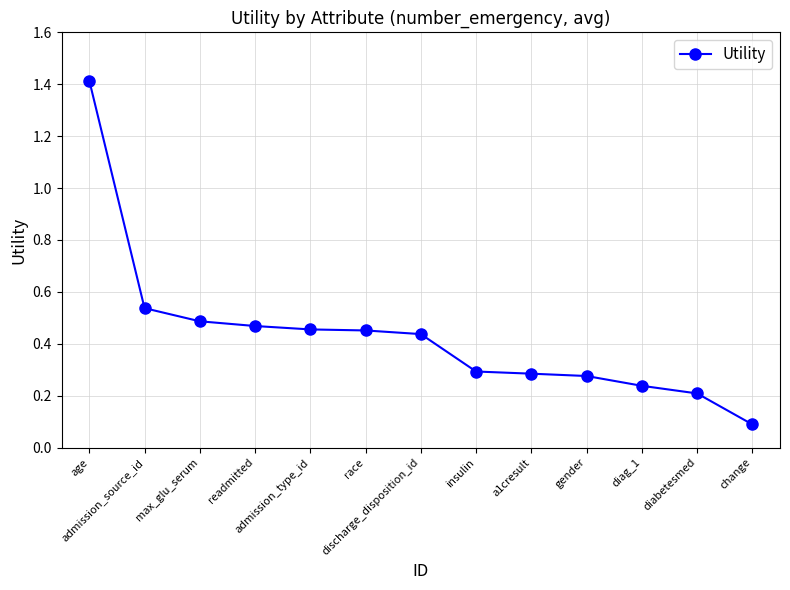

Is it true that the value at insulin is 0.3?

True